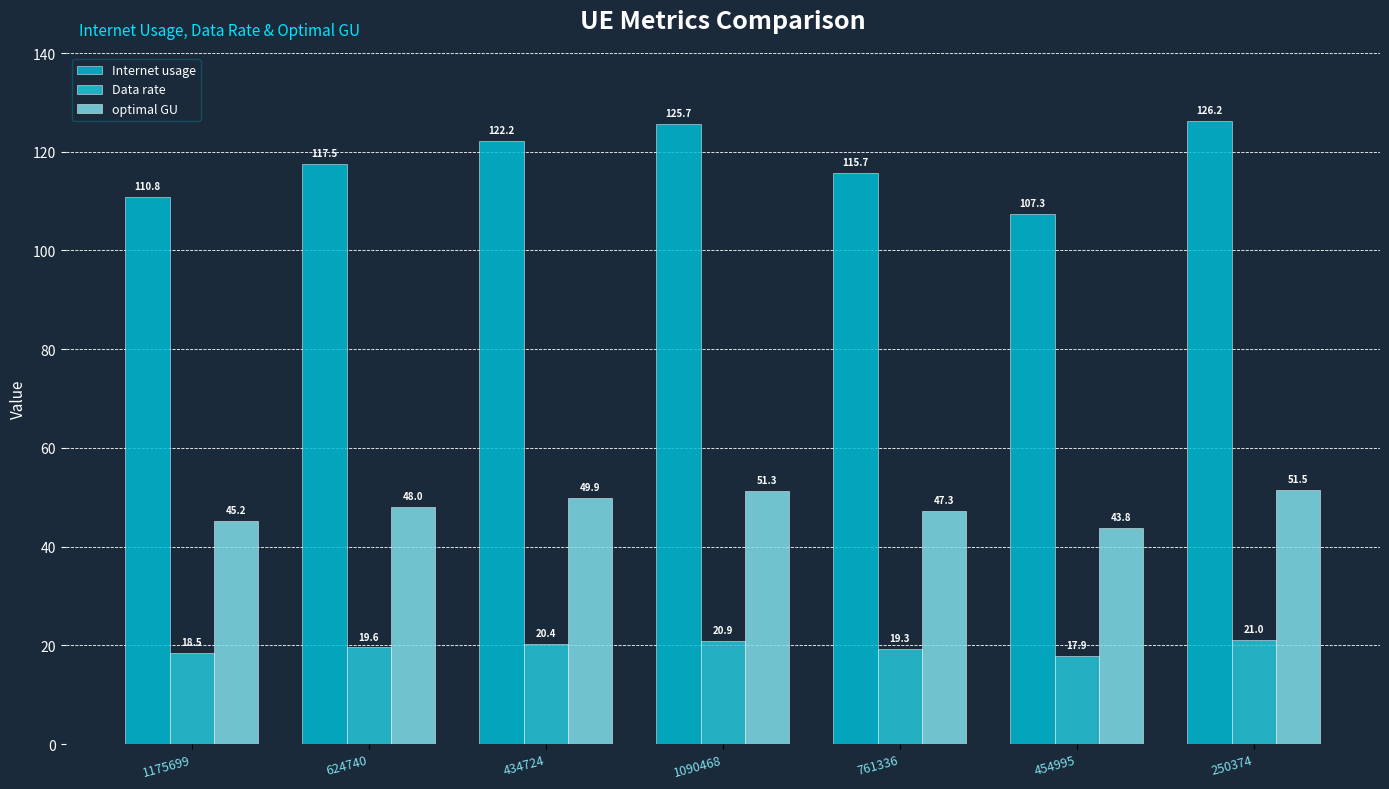

Does the chart contain stacked bars?

No